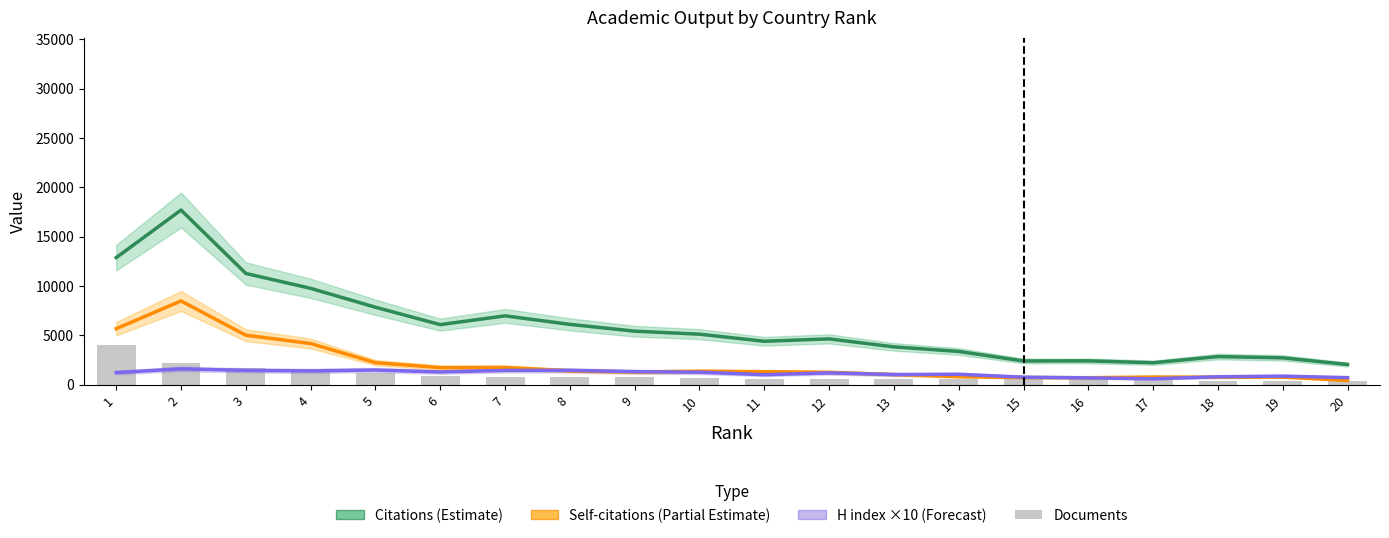

Is the value of Self-citations (Partial Estimate) at 12 greater than the value of H index ×10 (Forecast) at 20?

Yes